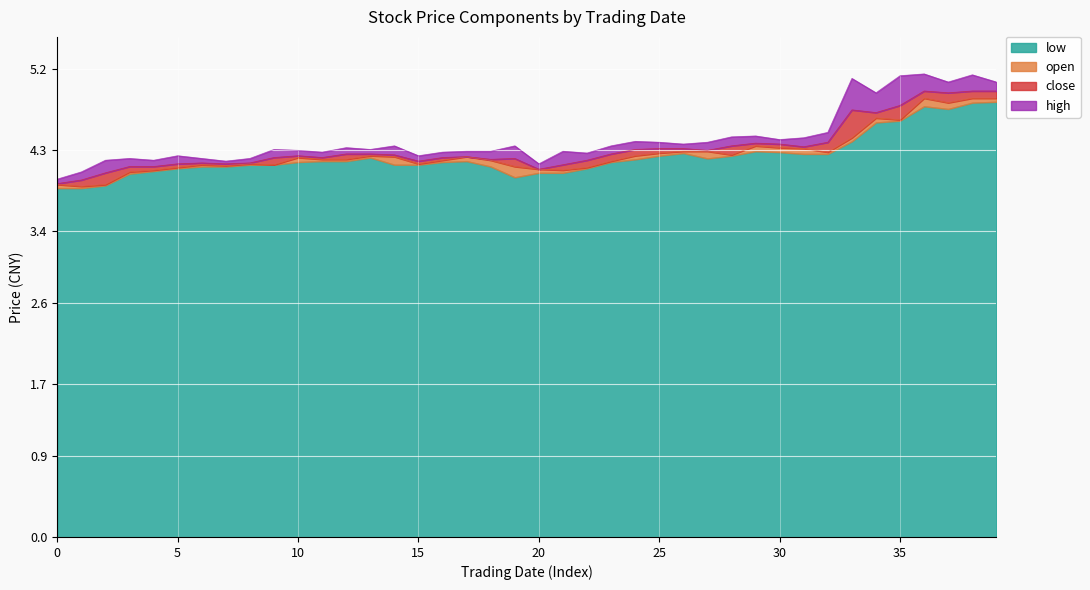

What are all the series names shown in the legend?

low, open, close, high